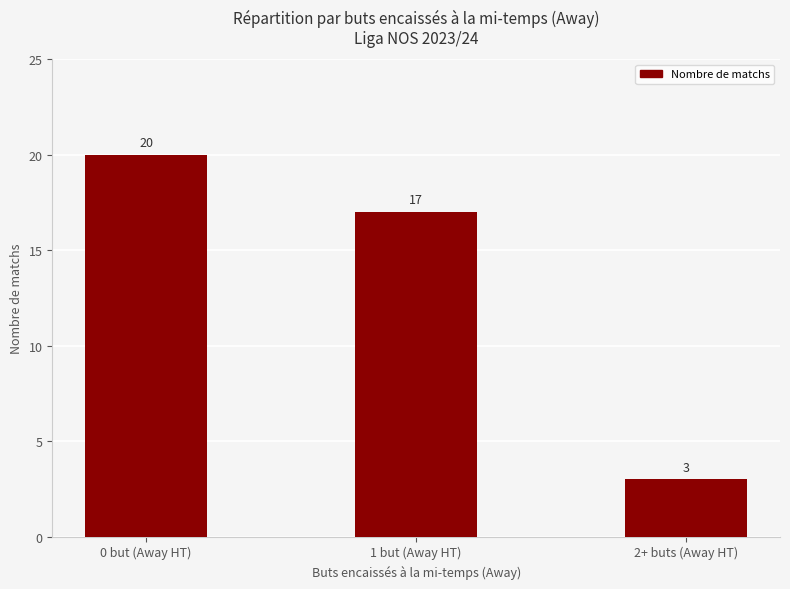

Reading right to left, what are all the values shown in this chart?

2+ buts (Away HT)=3	1 but (Away HT)=17	0 but (Away HT)=20